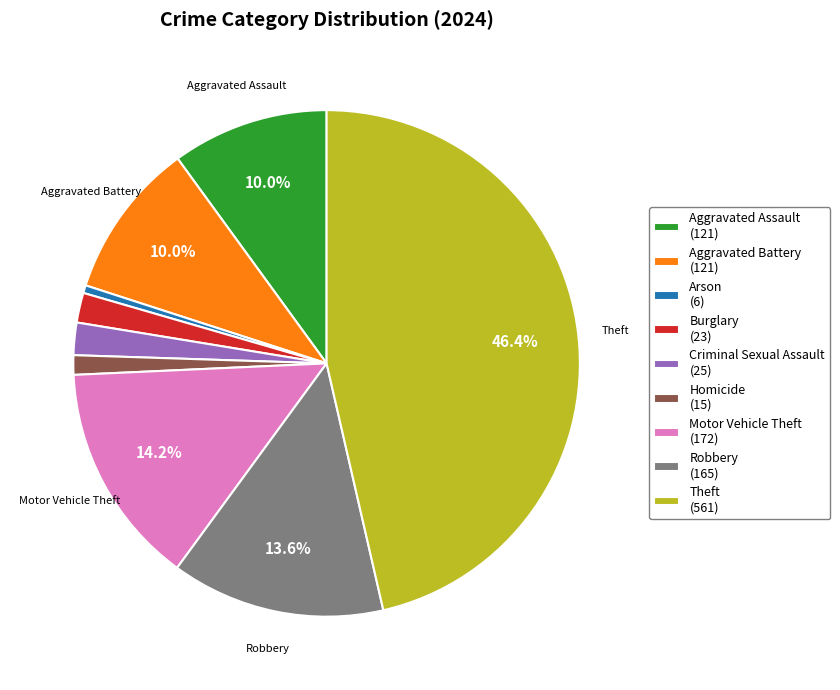

How many segments does this pie chart have?

9